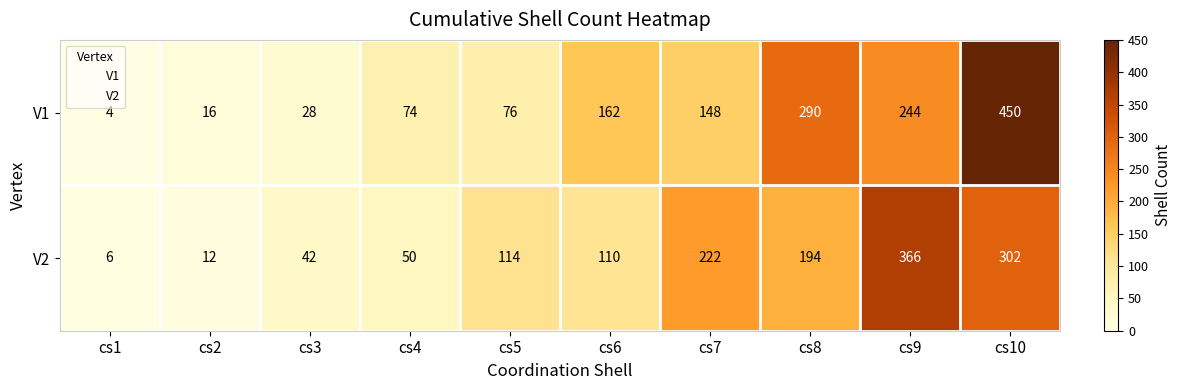

Reading left to right, list all the values displayed in this chart.

V1: 4	16	28	74	76	162	148	290	244	450
V2: 6	12	42	50	114	110	222	194	366	302